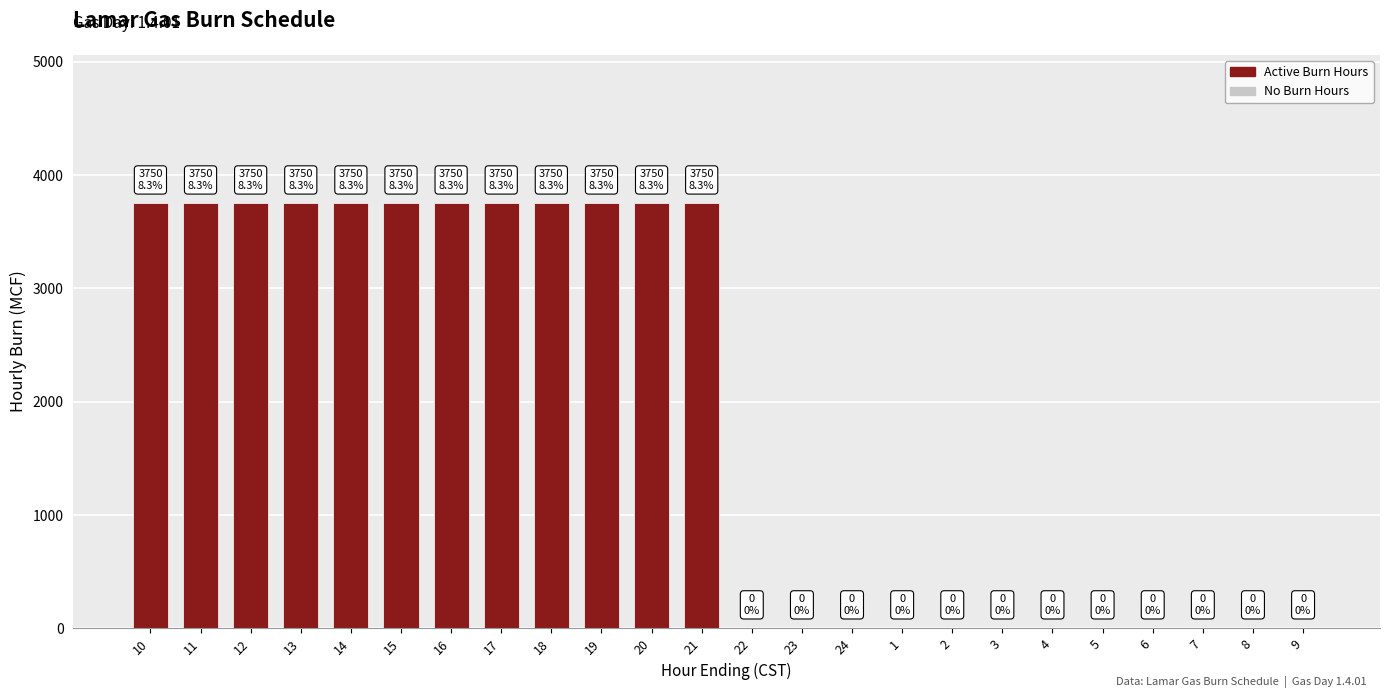

What is the greatest value displayed?

3750